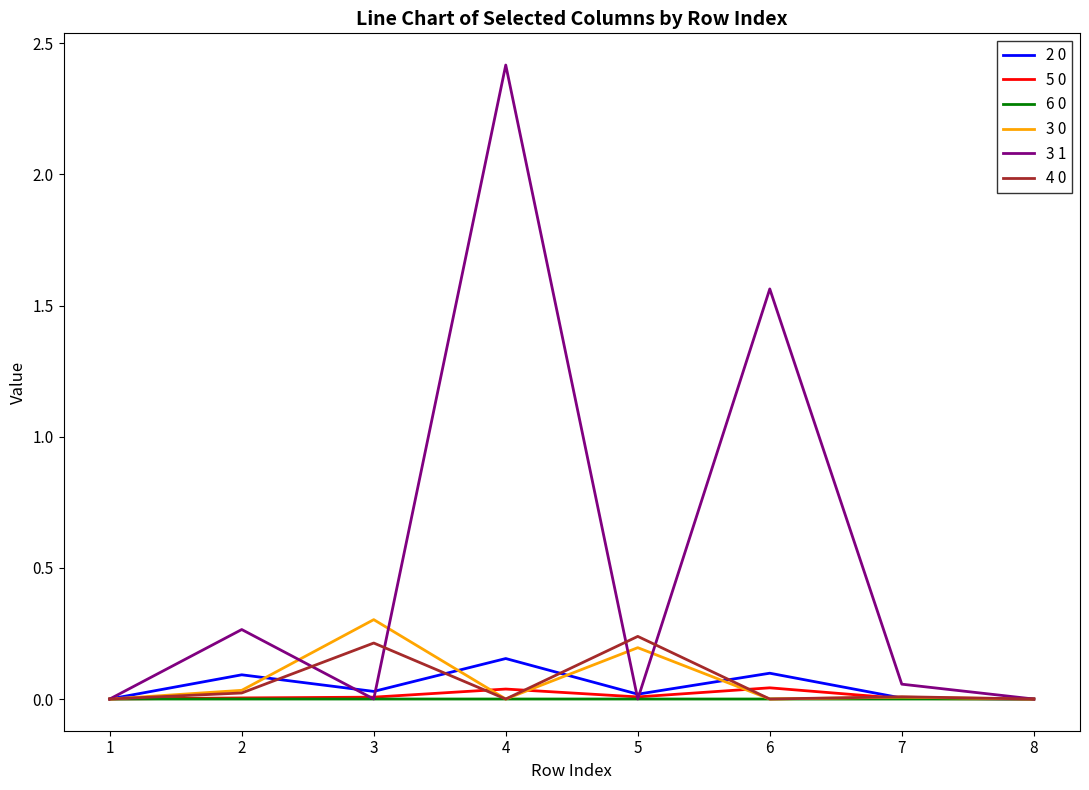

Is it true that 2 0 equals 0.1 at 6?

True